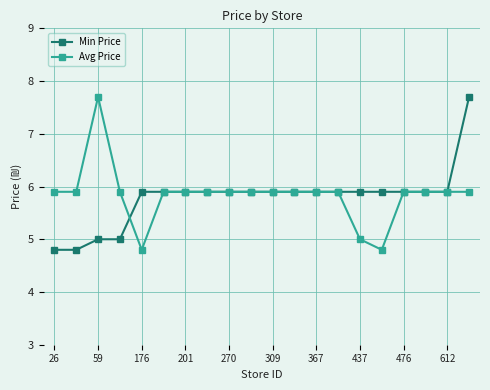

What is the value of the Avg Price point at the 15th from the left?

5.0